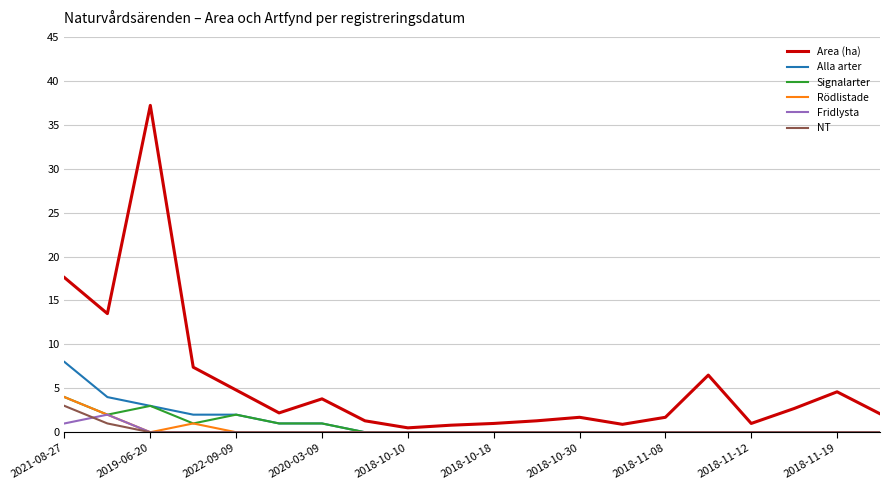

Which series has the largest total across all categories?

Area (ha)